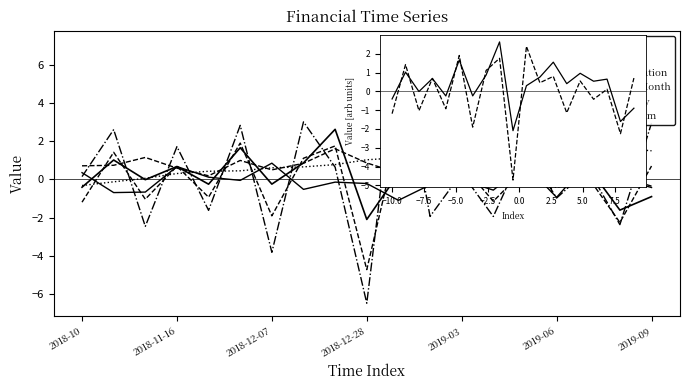

True or false: VolumeVelocity and SmaDiffWeekMonth intersect in this chart.

True